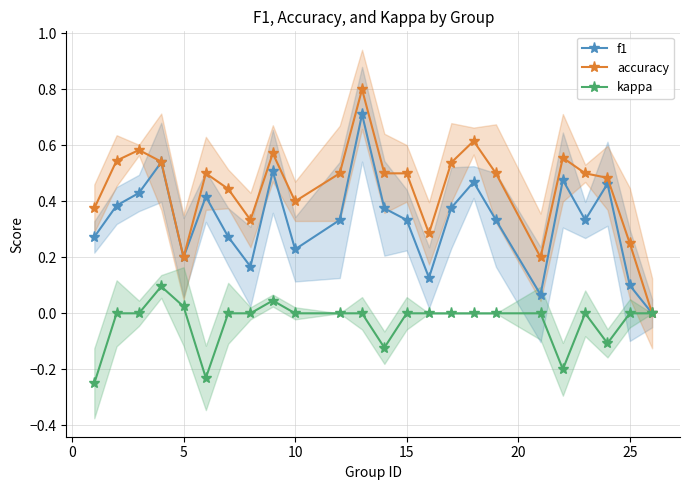

True or false: f1 has a value of 0.1 at 25.

True